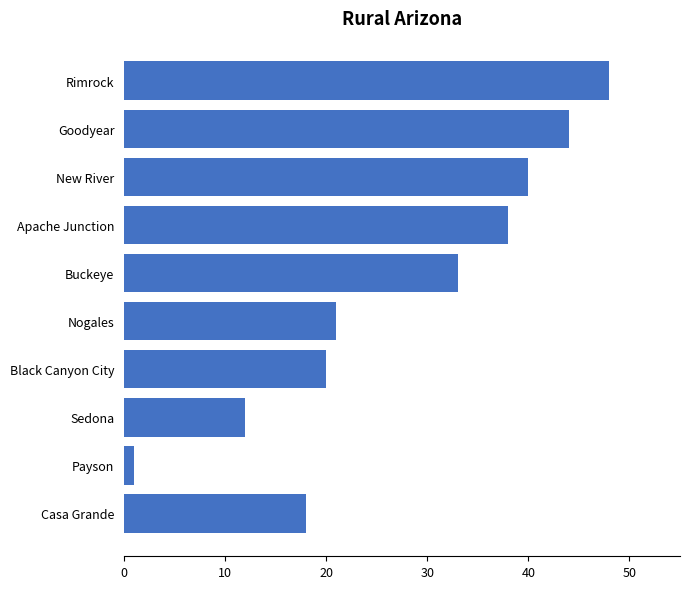

Reading top to bottom, extract all data points from this chart.

Rimrock=48	Goodyear=44	New River=40	Apache Junction=38	Buckeye=33	Nogales=21	Black Canyon City=20	Sedona=12	Payson=1	Casa Grande=18